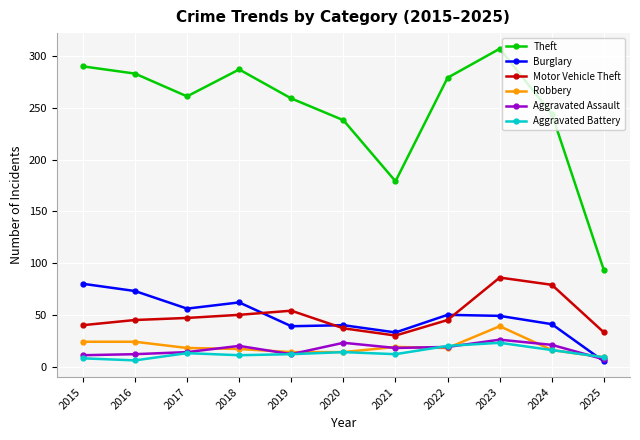

The value of Aggravated Battery at 2019 is 12. True or false?

True